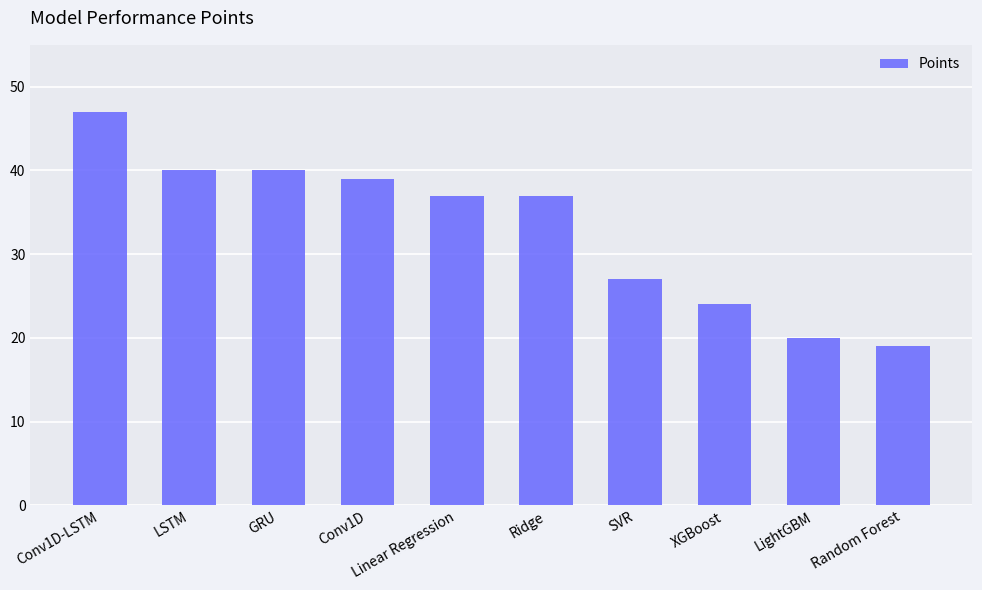

At which category does the chart reach its peak across all series?

Conv1D-LSTM